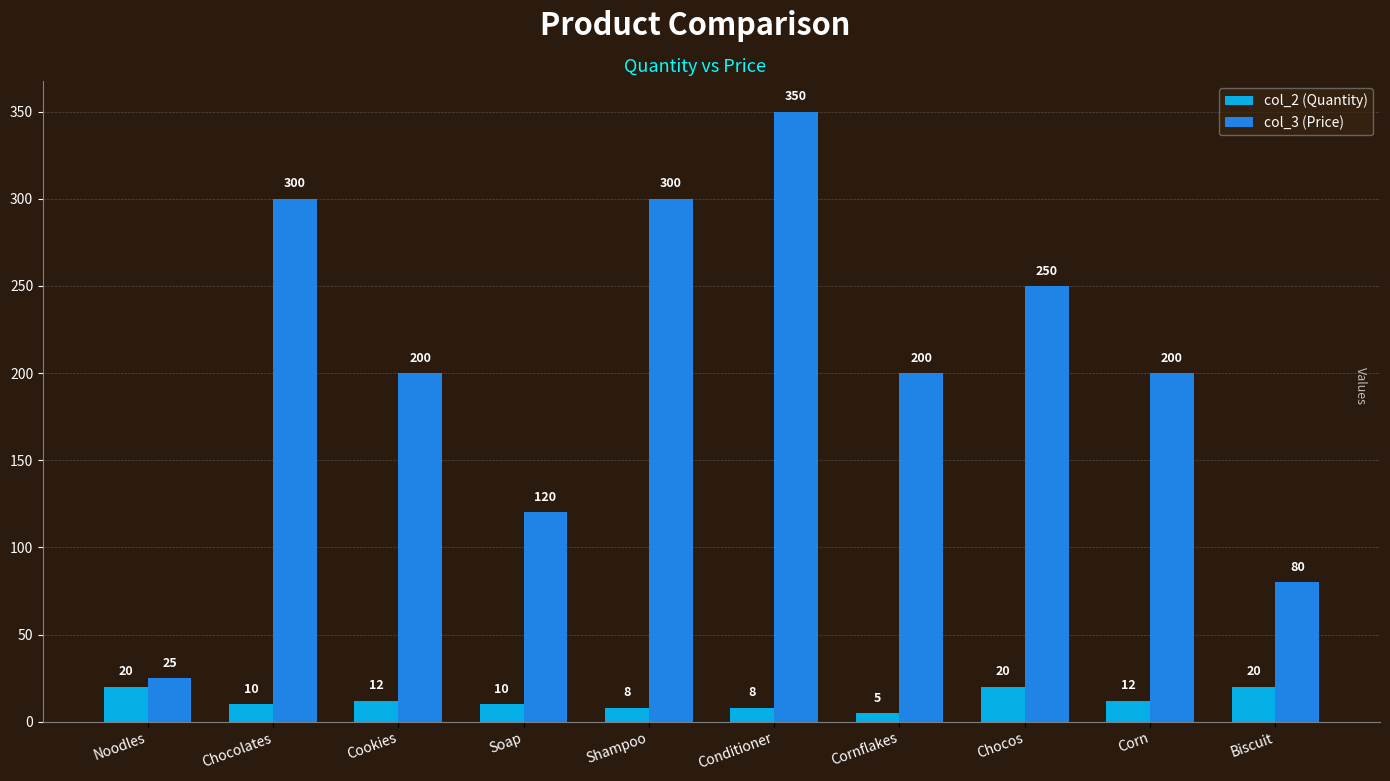

What is the spread (max minus min) of values at Noodles?

5